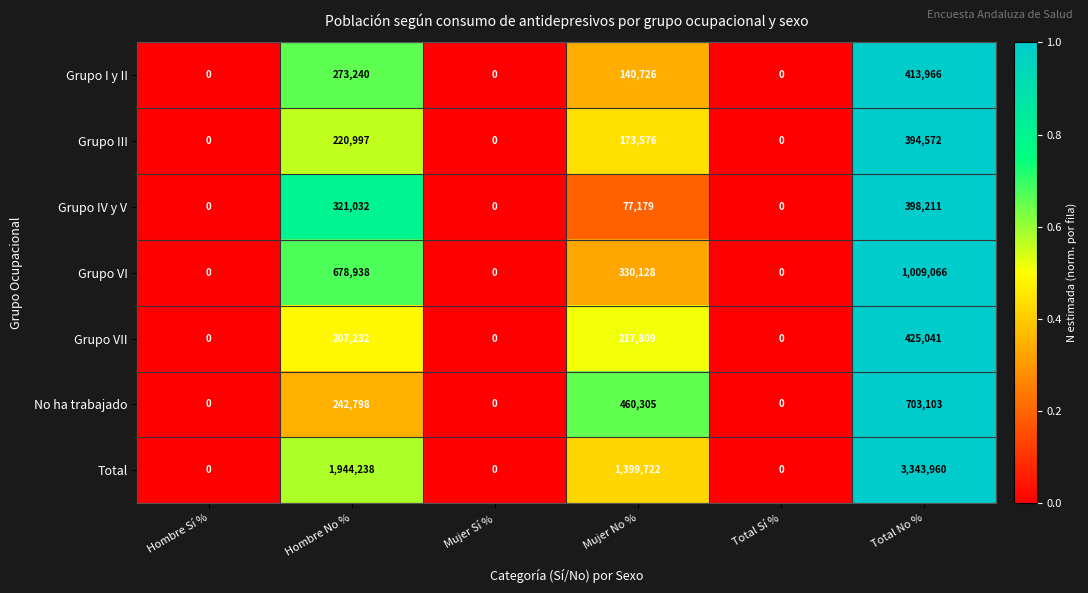

List the series in order of their peak value, lowest first.

Grupo III, Grupo IV y V, Grupo I y II, Grupo VII, No ha trabajado, Grupo VI, Total